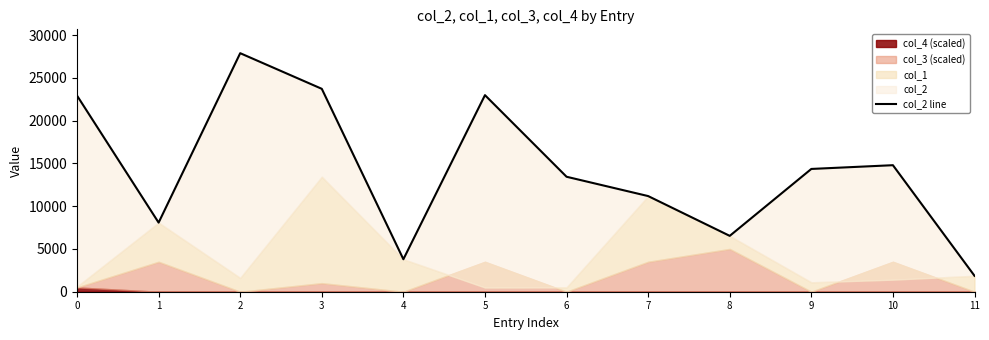

How many data points does each series have?

12